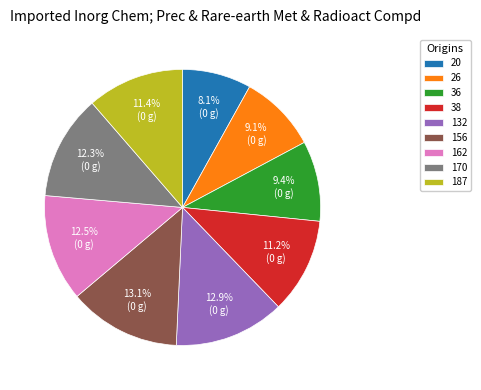

How many slices are in this pie chart?

9